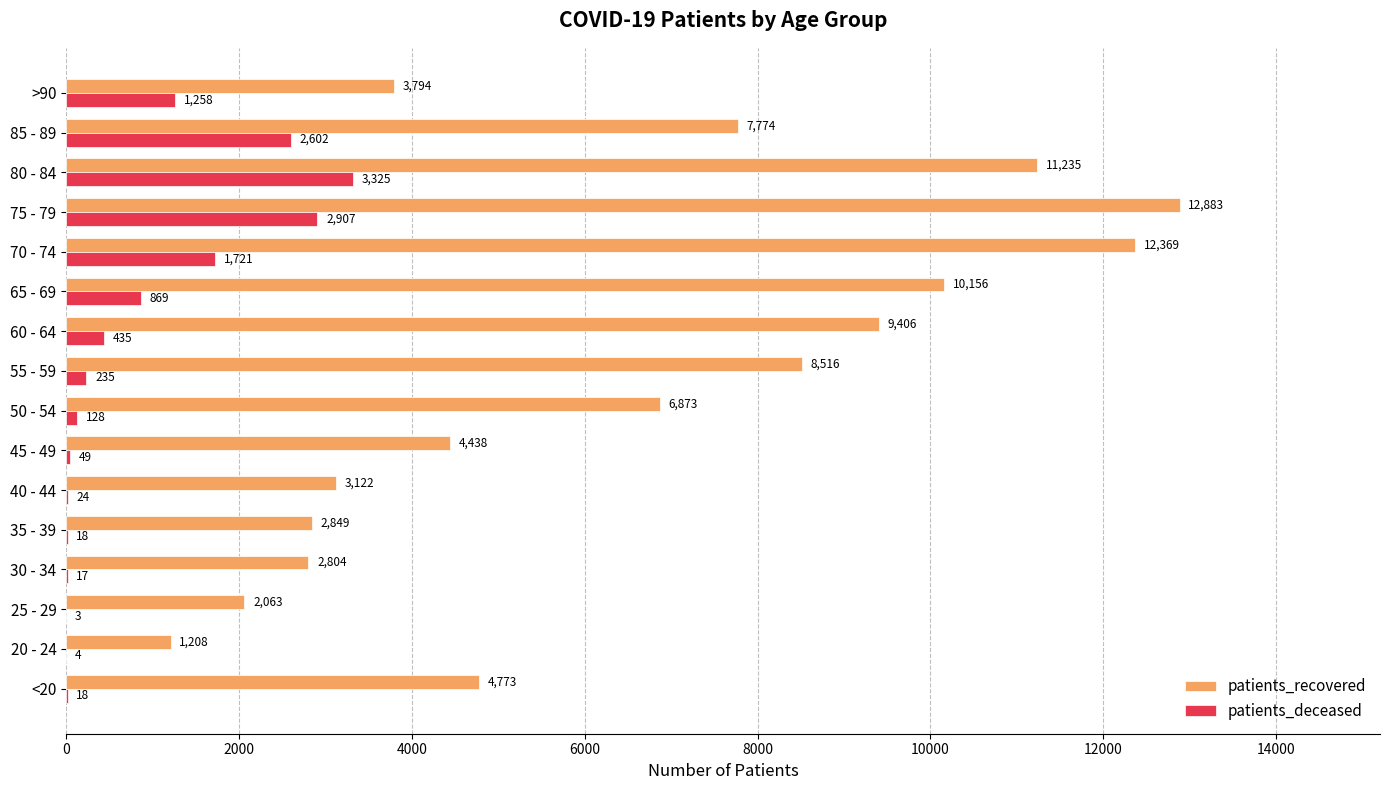

Where is patients_recovered nearest to the value 7045?

50 - 54